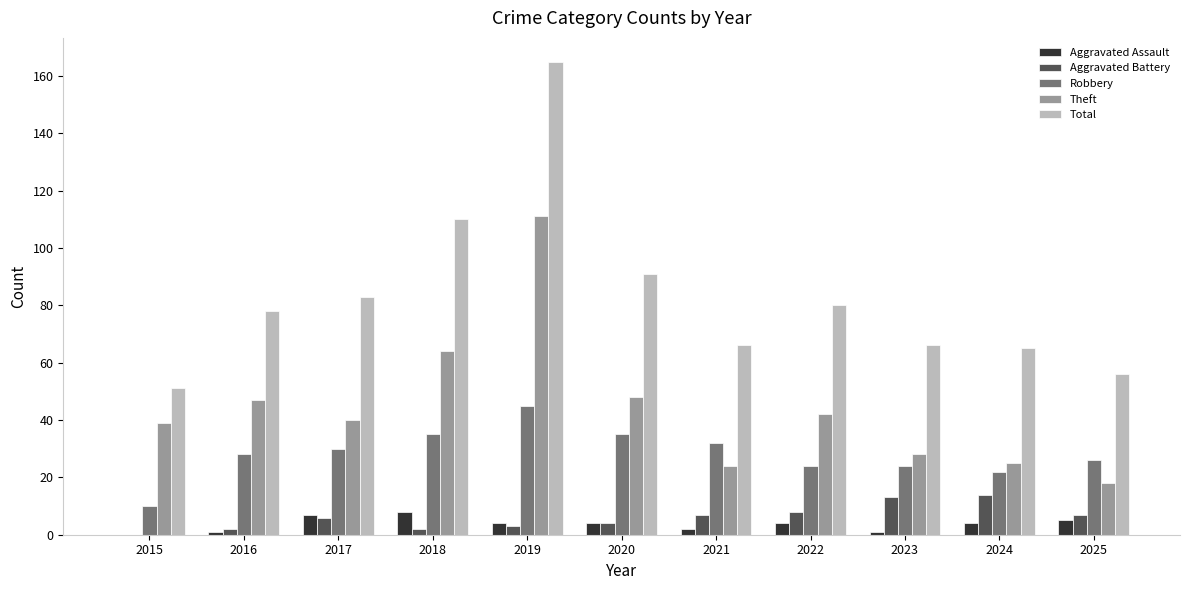

The value of Robbery at 2016 is 28. True or false?

True